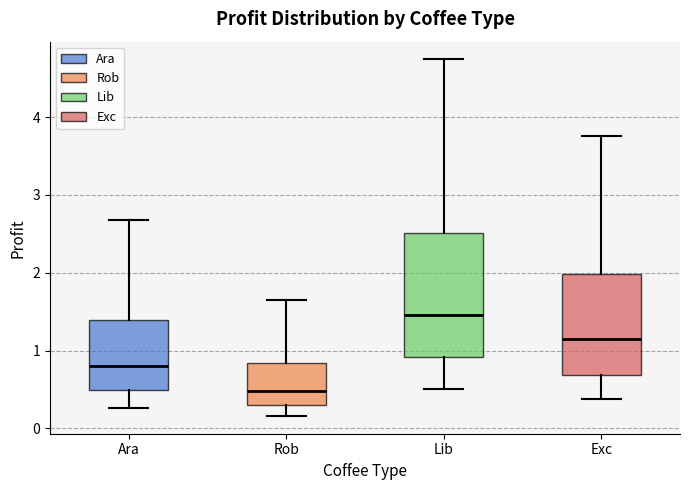

Reading left to right, transcribe this box plot: for each box, give where its median line is, the range the box spans, and where its two whiskers end, as read against the y-axis. The values are not printed on the chart, so give them approximately, as read against the axis.

Ara: median 0.8, box 0.5 to 1.4, whiskers 0.3 to 2.7
Rob: median 0.5, box 0.3 to 0.8, whiskers 0.2 to 1.6
Lib: median 1.5, box 0.9 to 2.5, whiskers 0.5 to 4.7
Exc: median 1.2, box 0.7 to 2.0, whiskers 0.4 to 3.8